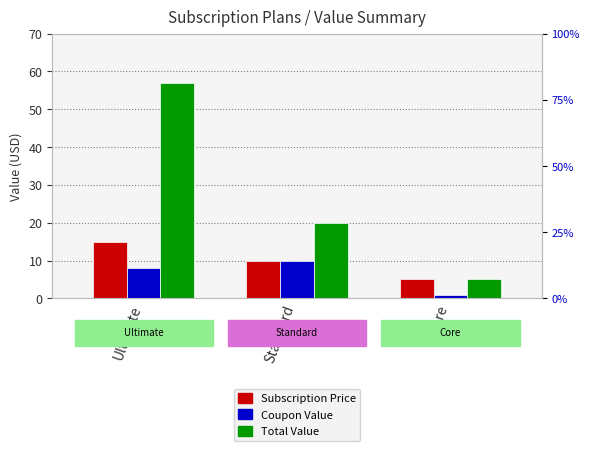

List the series in order of their overall mean, highest first.

Total Value, Subscription Price, Coupon Value